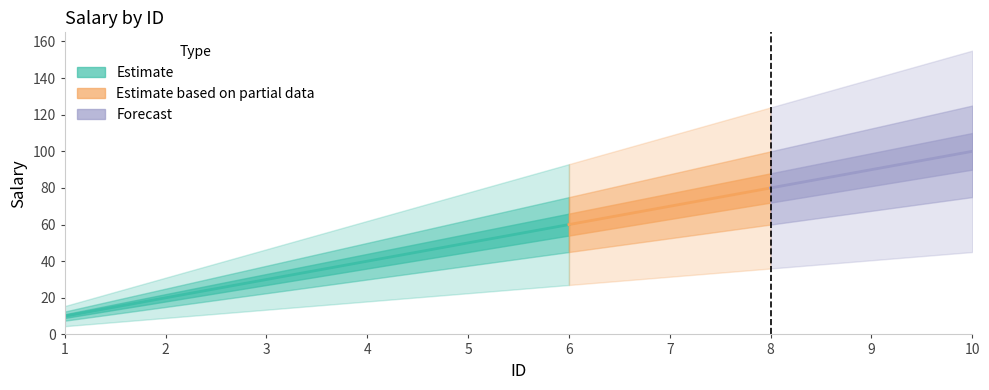

Reading left to right, transcribe all the data shown in this chart.

1=10	2=20	3=30	4=40	5=50	6=60	7=70	8=80	9=90	10=100